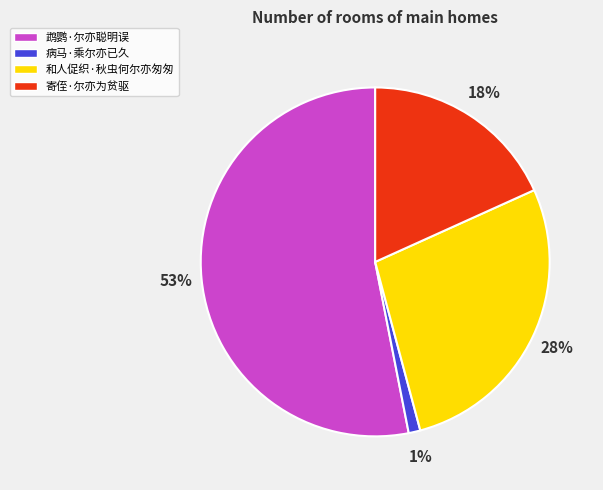

To the nearest percent, what portion does 病马·乘尔亦已久 represent?

1%